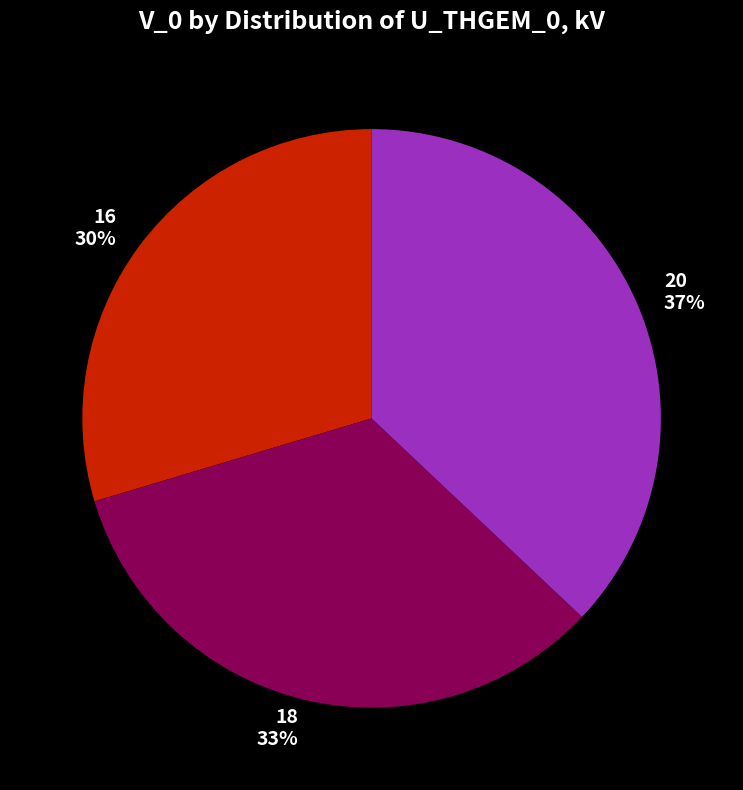

How many slices are in this pie chart?

3